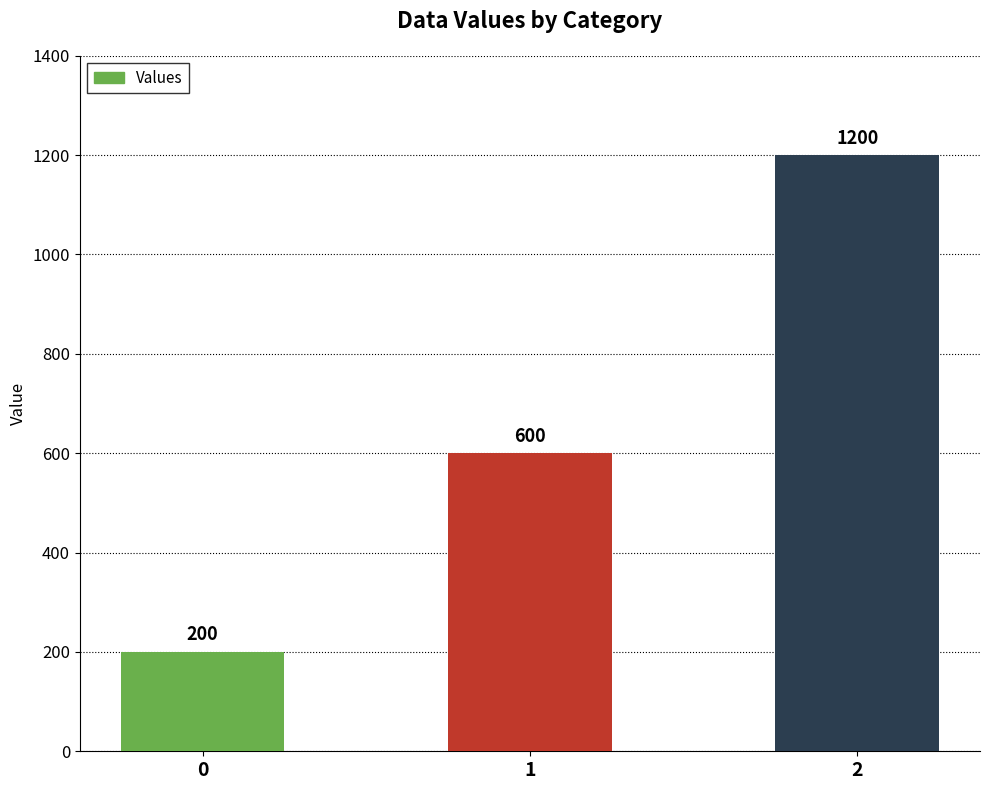

What is the smallest value displayed?

200